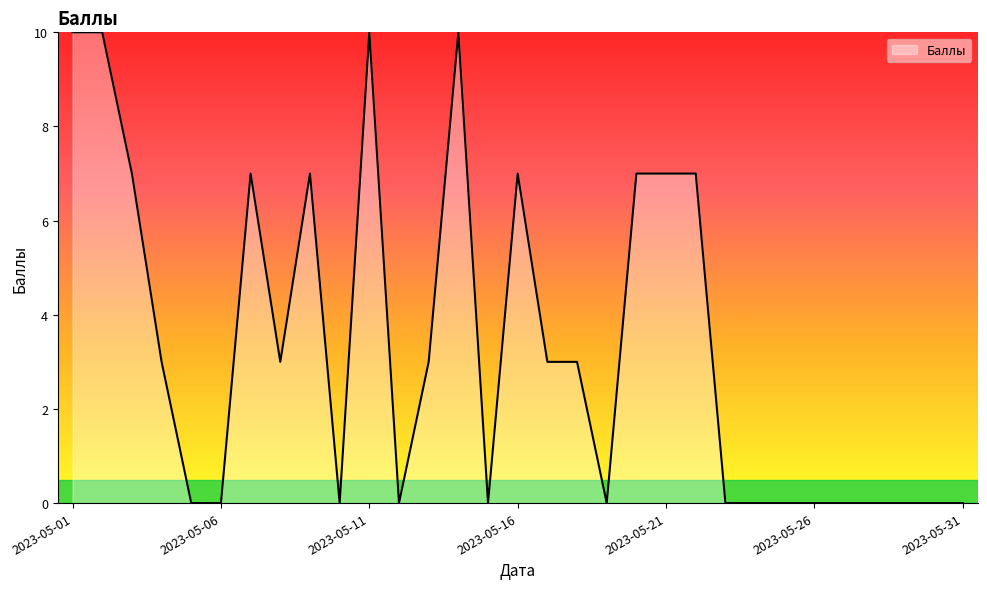

What is the difference between the maximum and minimum values?

10